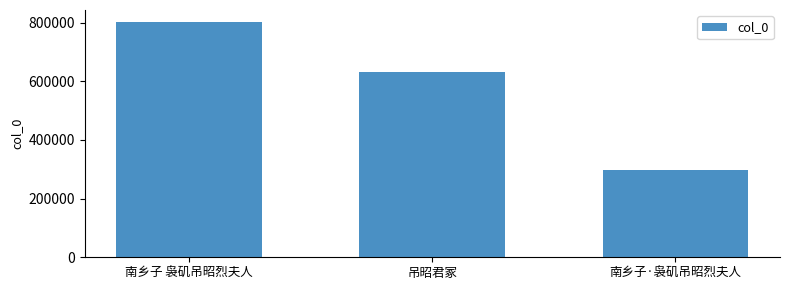

Approximately how many times larger is the value at 南乡子 袅矶吊昭烈夫人 compared to 吊昭君冢?

1.3